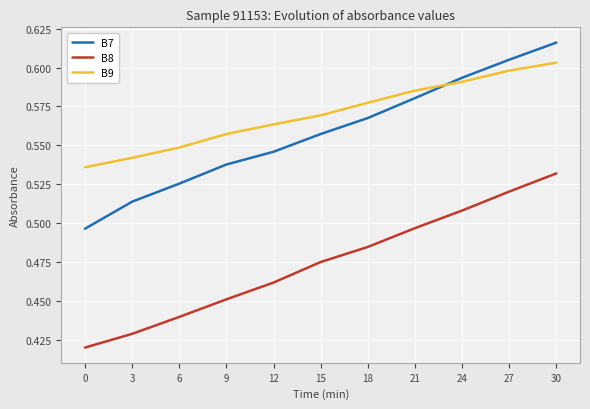

Which category has the highest value in the B8 series?

30